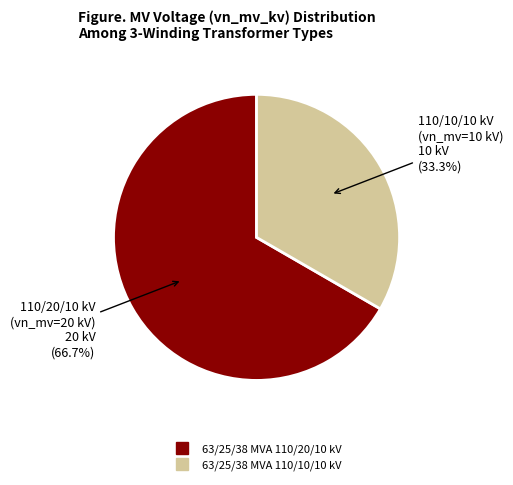

True or false: 63/25/38 MVA 110/10/10 kV accounts for 42% of the total.

False